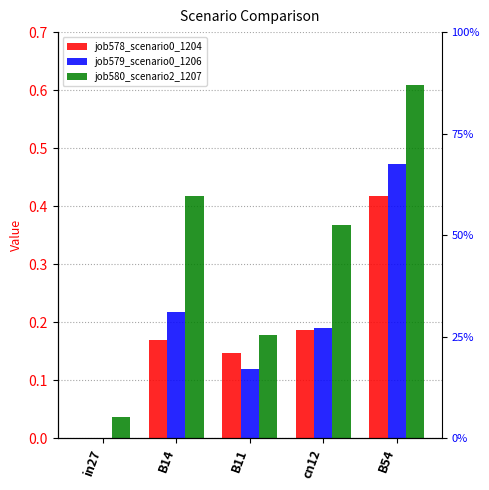

What is the maximum value shown in the chart?

0.6